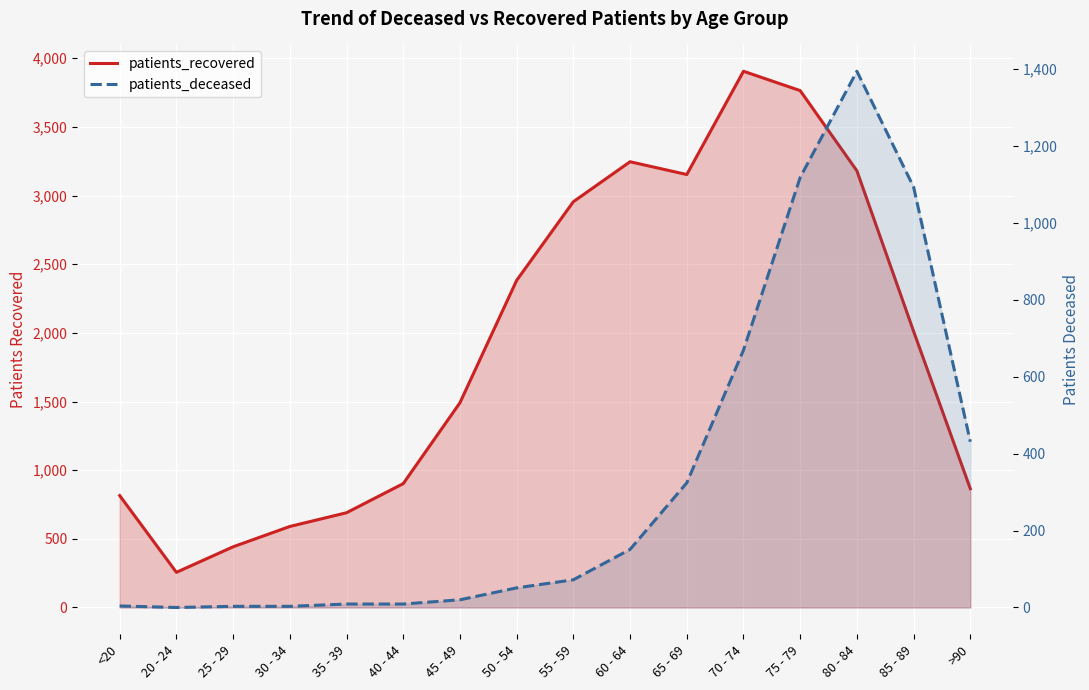

Reading left to right, list all the values displayed in this chart.

patients_recovered: 815	256	442	590	690	902	1491	2382	2955	3246	3153	3905	3764	3180	2011	865
patients_deceased: 4	0	3	3	9	9	20	51	72	151	324	669	1118	1394	1093	431